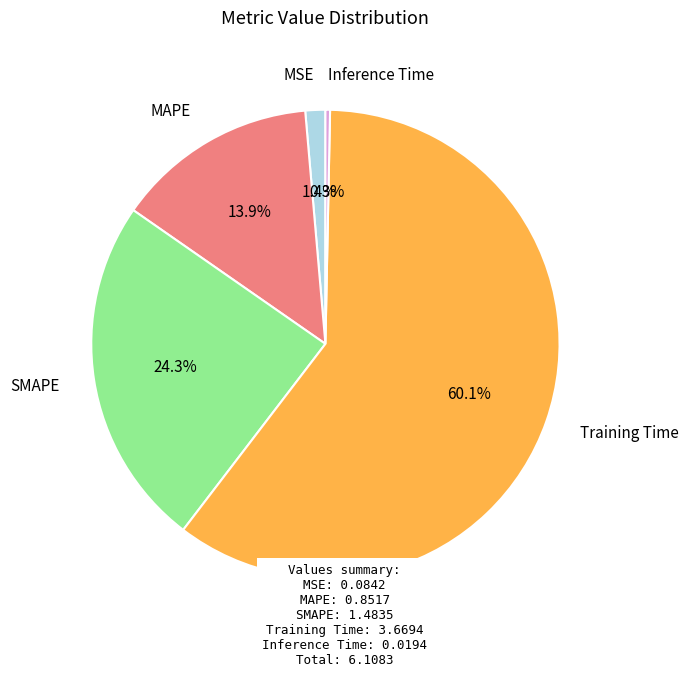

Is there a majority slice in this chart?

Yes